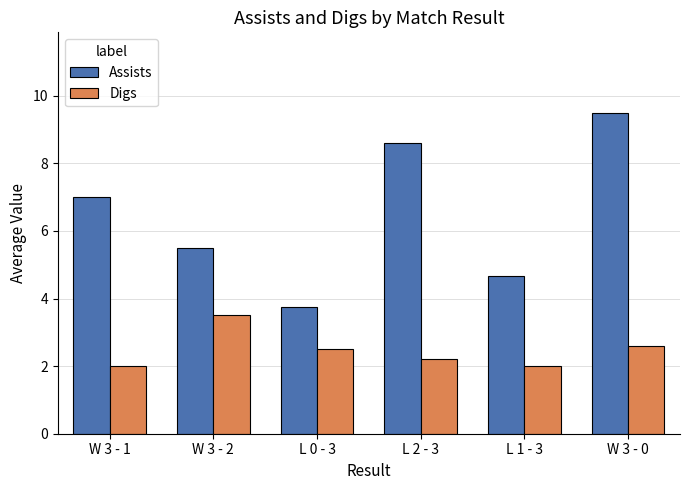

Is the value of Digs at W 3 - 2 greater than the value of Assists at W 3 - 0?

No